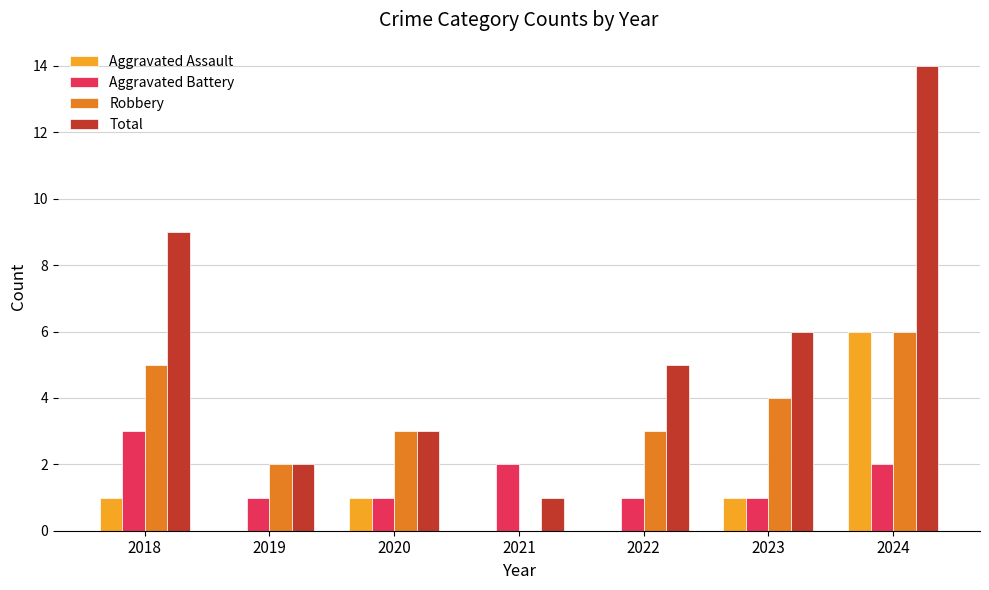

What is the sum of the Total values at 2024 and 2021?

15